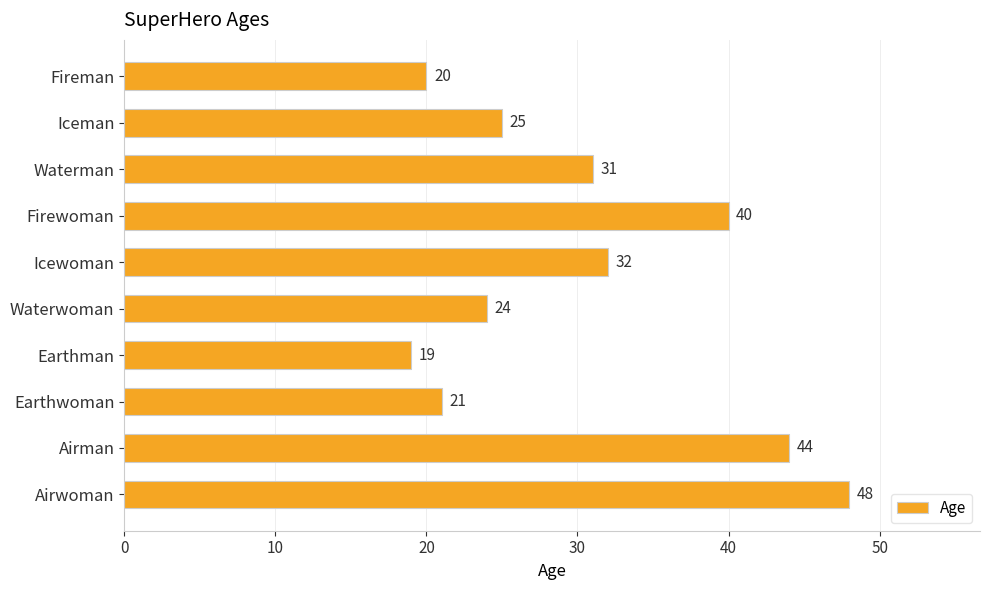

At which label is the value closest to 33?

Icewoman